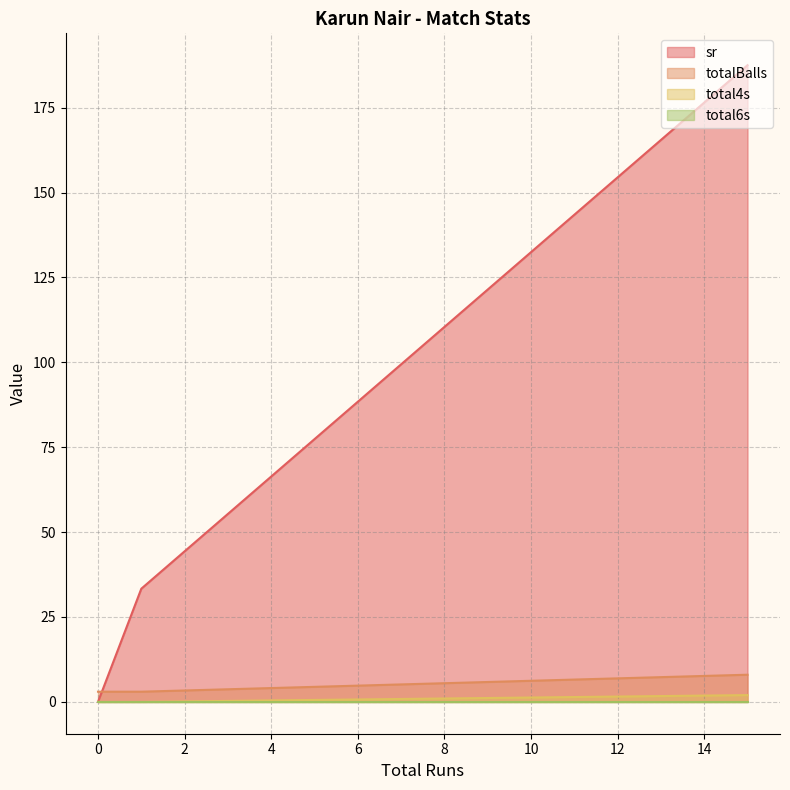

Count the total4s values in the range 0 to 2.

3